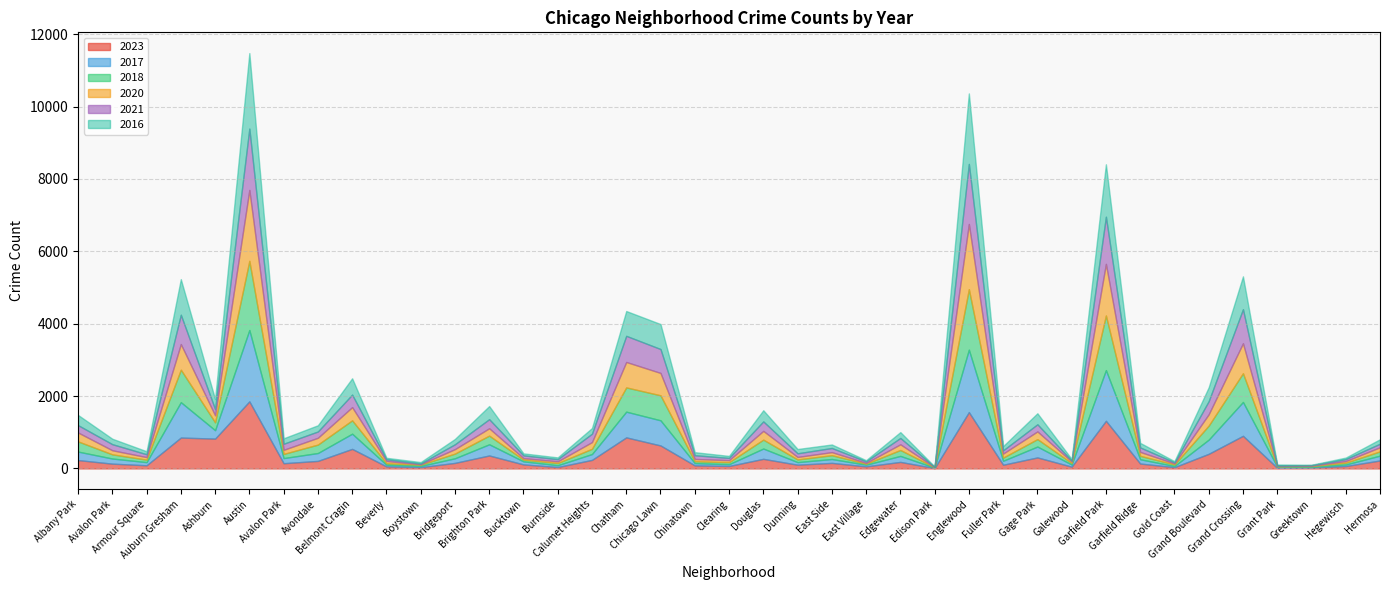

True or false: 2021 has more than 1 points higher than both neighbors.

True